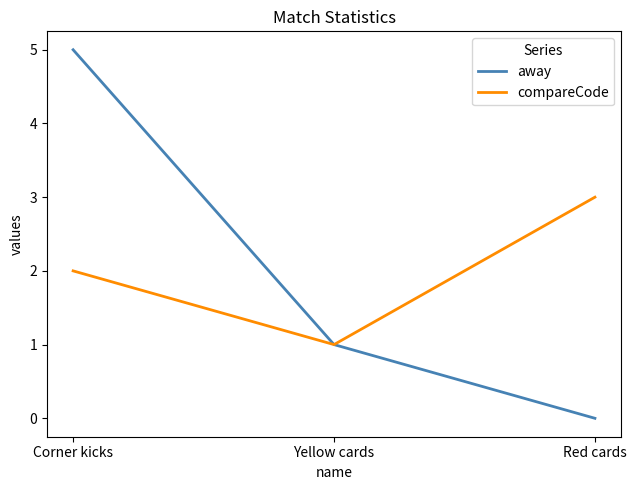

What is the highest value of the compareCode series?

3